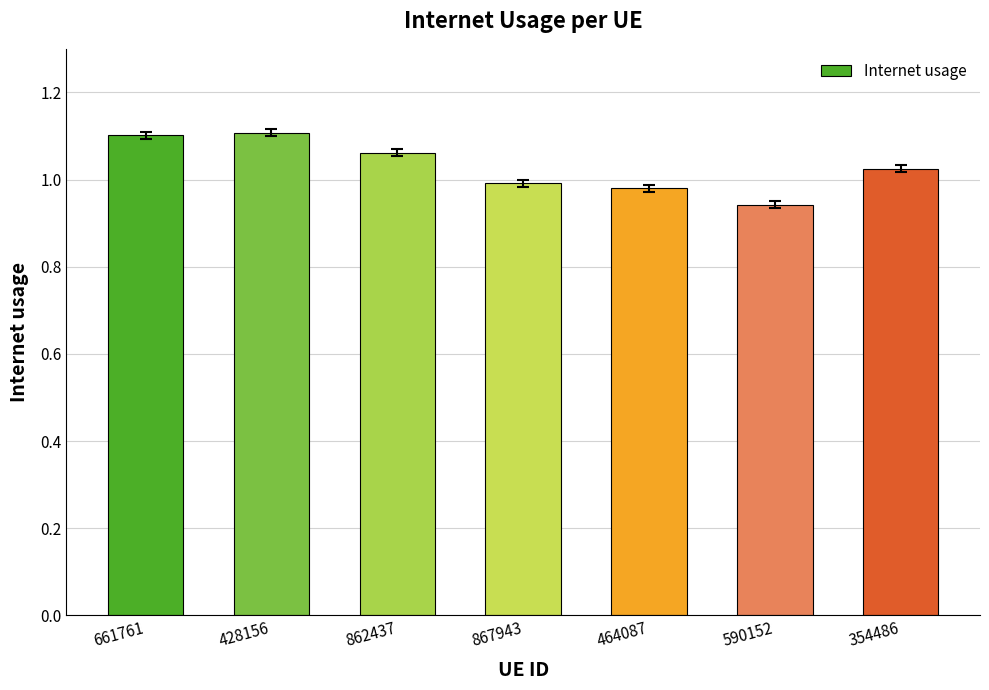

The value at 428156 is 1.1. True or false?

True